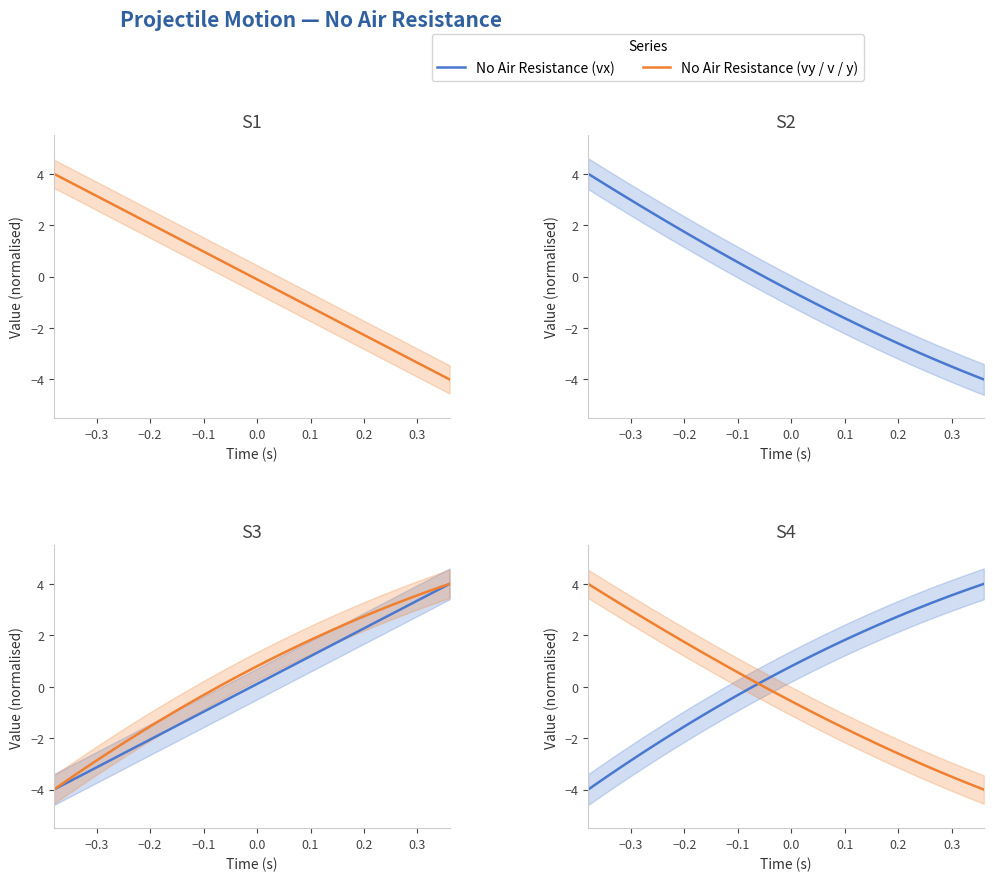

How many values in No Air Resistance (vx) are above zero?

22